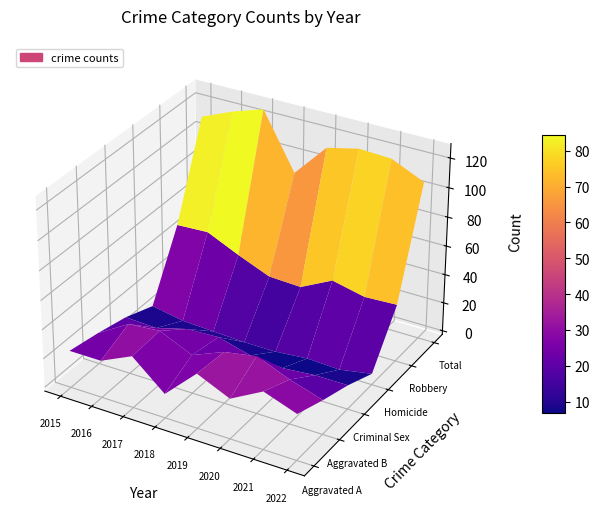

What is the difference between the Aggravated Battery values at 2015 and 2021?

9